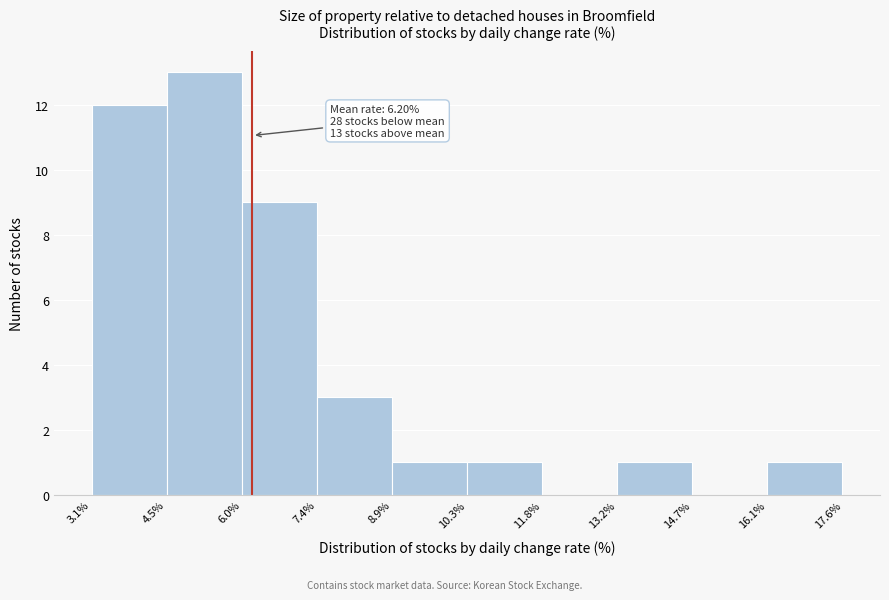

Which range on the x-axis has the tallest bar?

4.5% to 6.0%